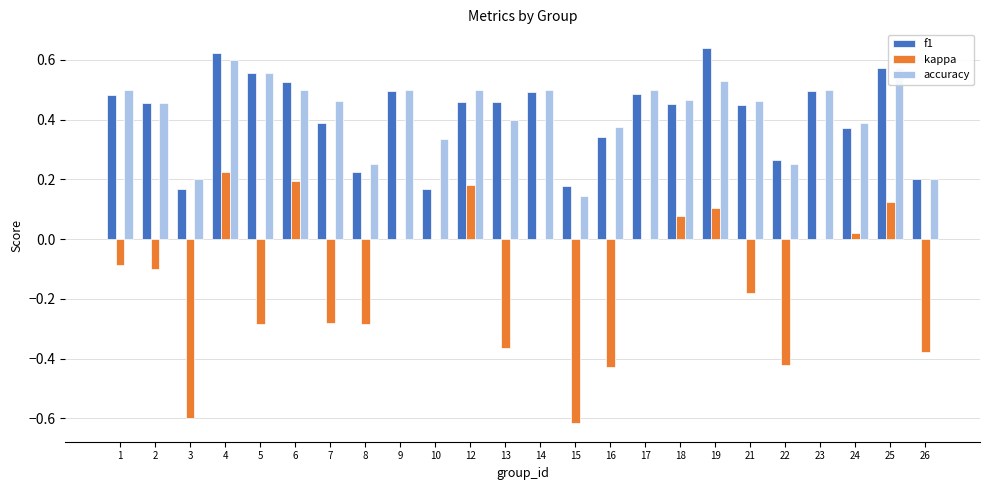

What is the total value across all series at 14?

1.0